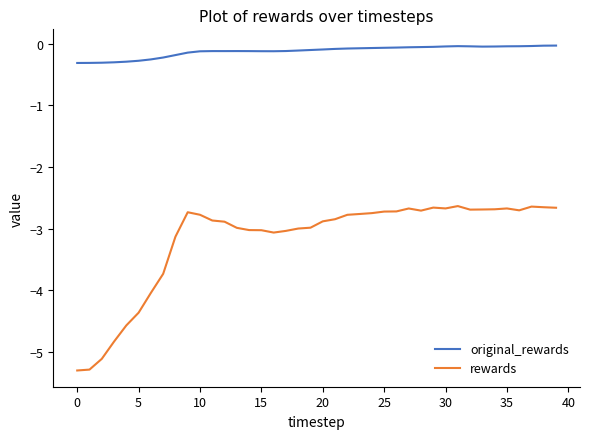

Does the chart have visible grid lines?

No